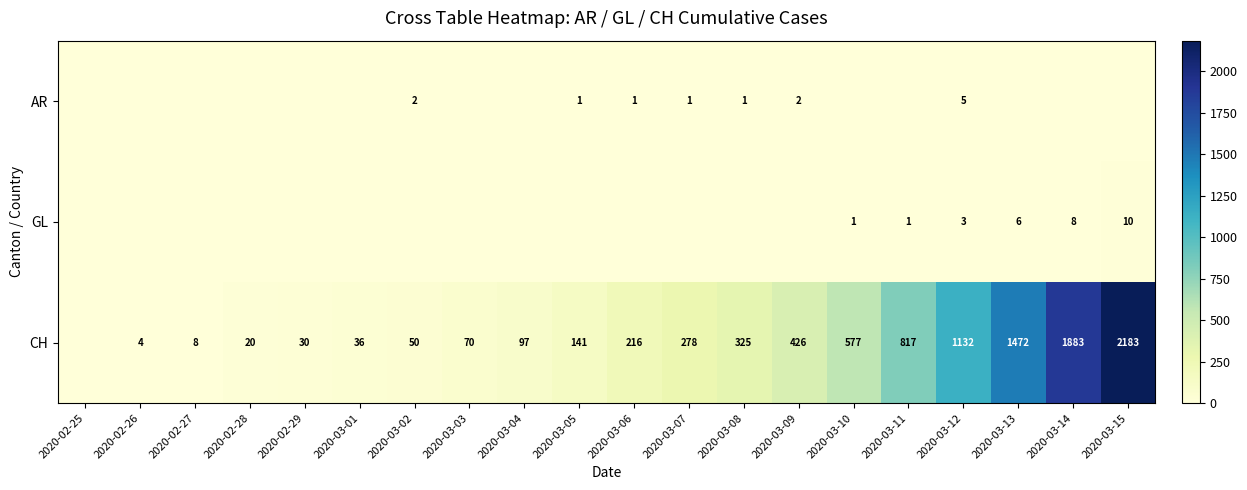

The value of CH at 2020-03-14 is 1883. True or false?

True